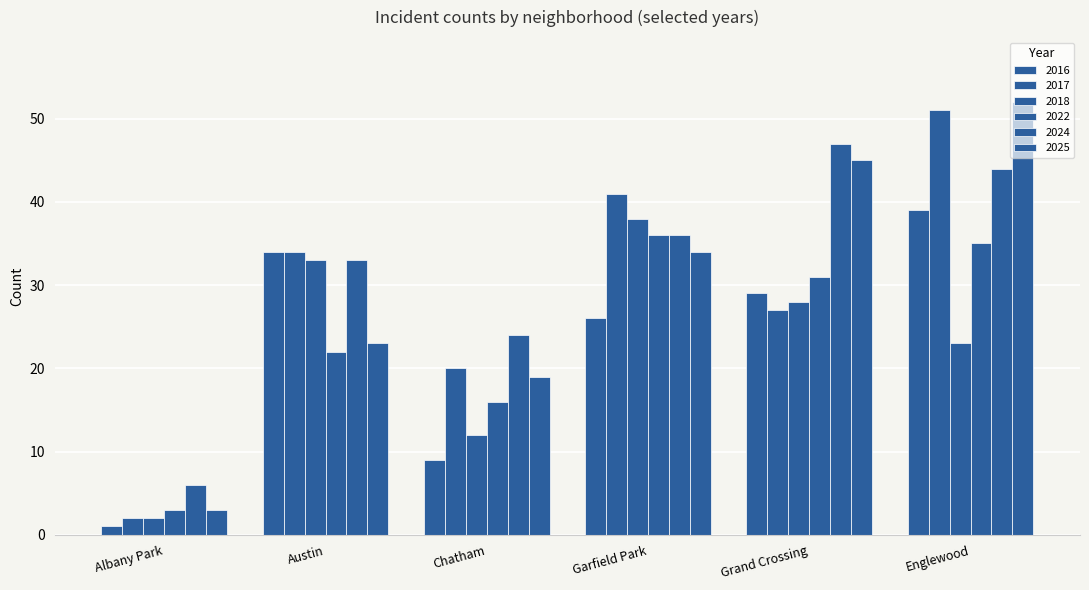

Are the bars grouped side by side (vs. stacked)?

Yes